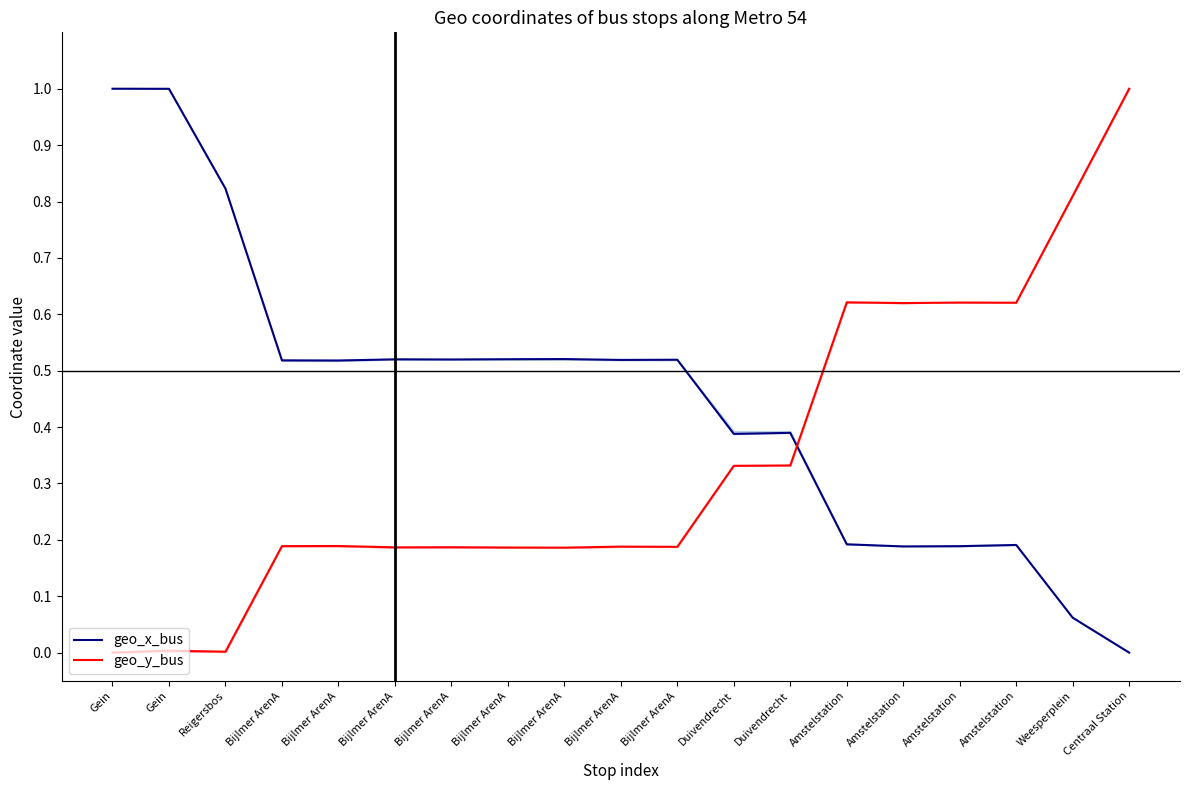

At which category does the chart reach its peak across all series?

Gein